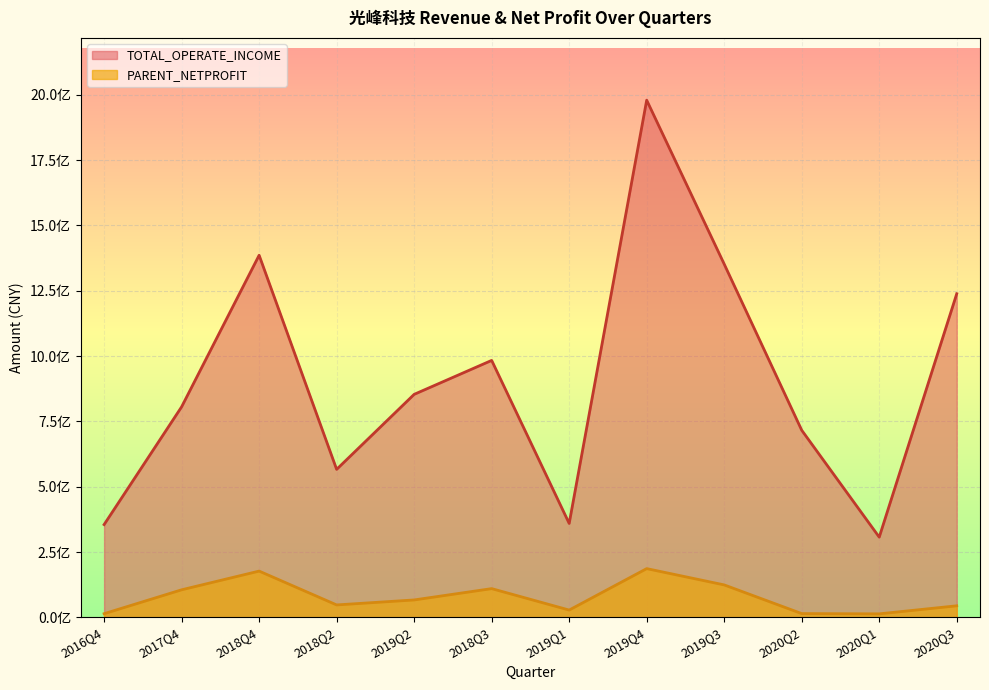

Which series has the largest total across all categories?

TOTAL_OPERATE_INCOME